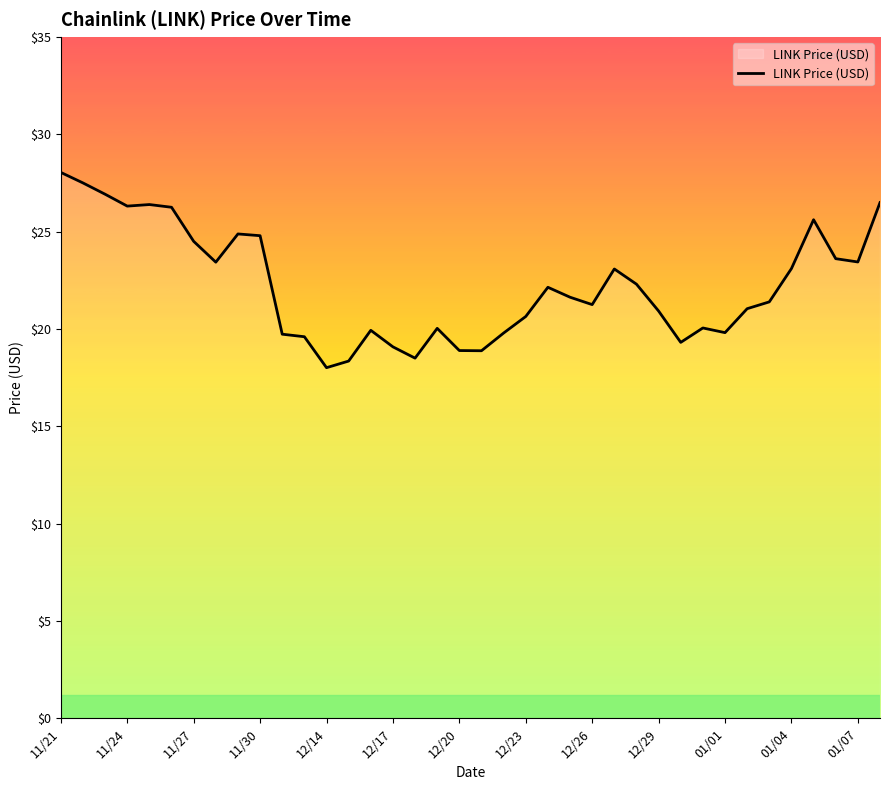

What is the sum of all values?

845.6